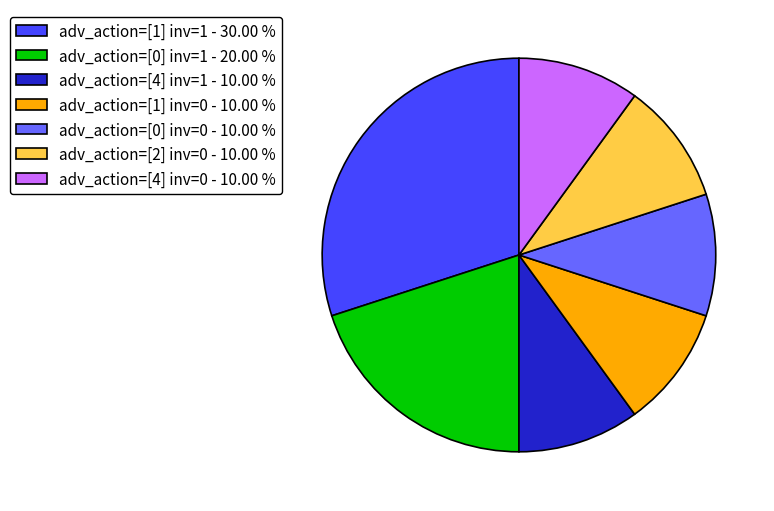

Does adv_action=[0] inv=0 - 10.00 % represent more than half of the total?

No